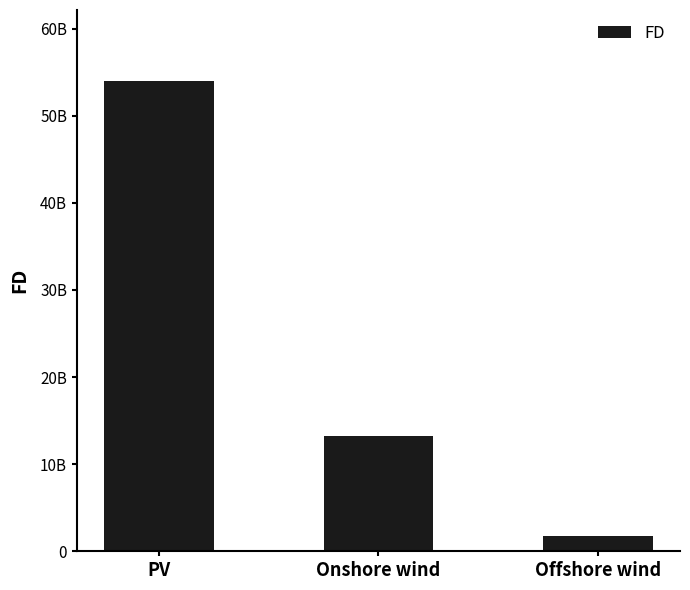

Are the bars horizontal?

No